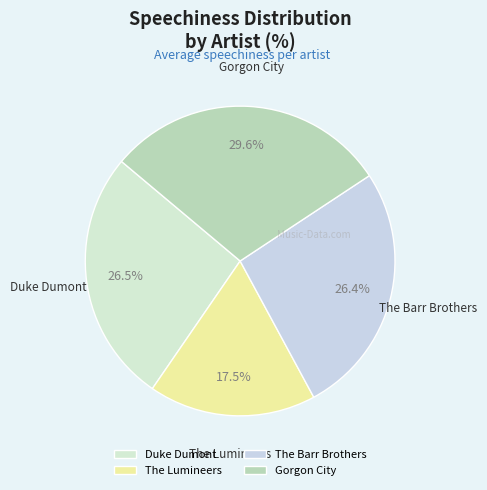

Is there any slice that represents more than half of the pie?

No